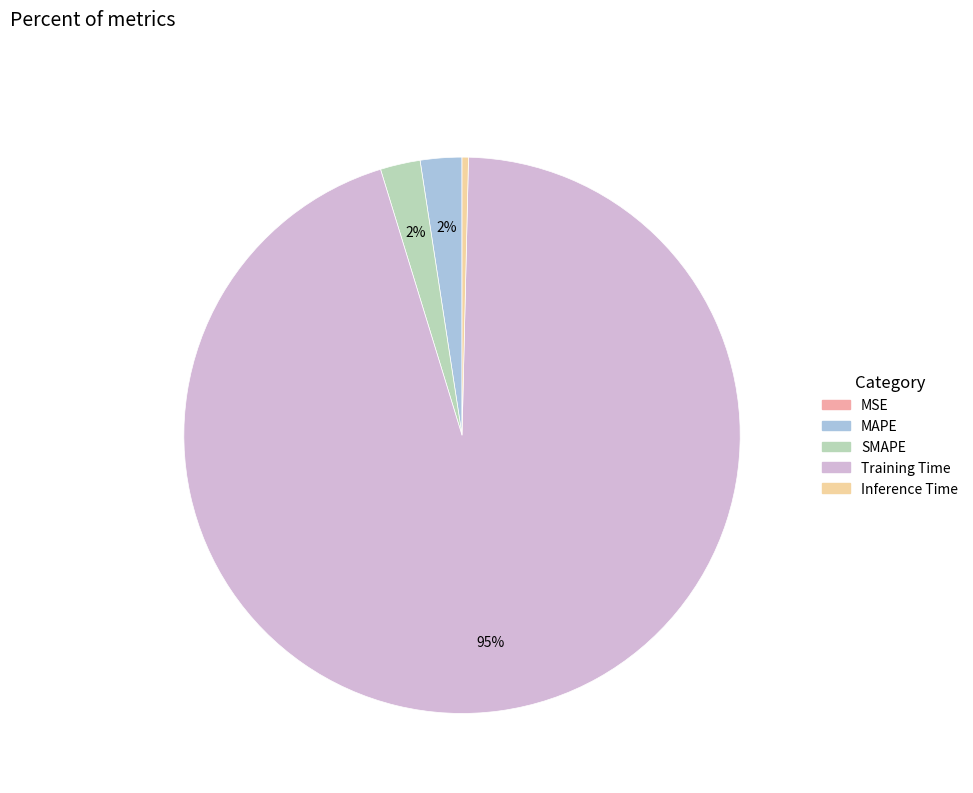

The Training Time slice represents 95% of the pie. True or false?

True